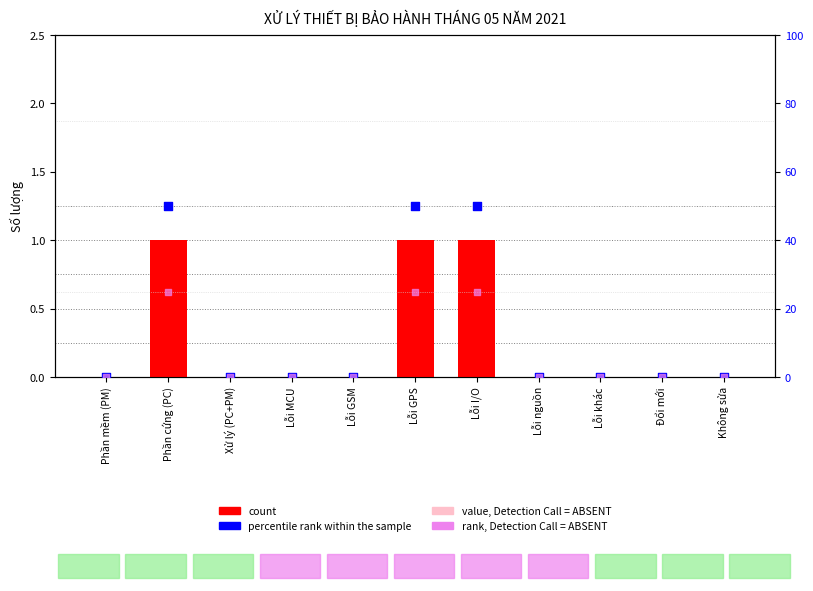

At how many categories does at least one series exceed 0?

3